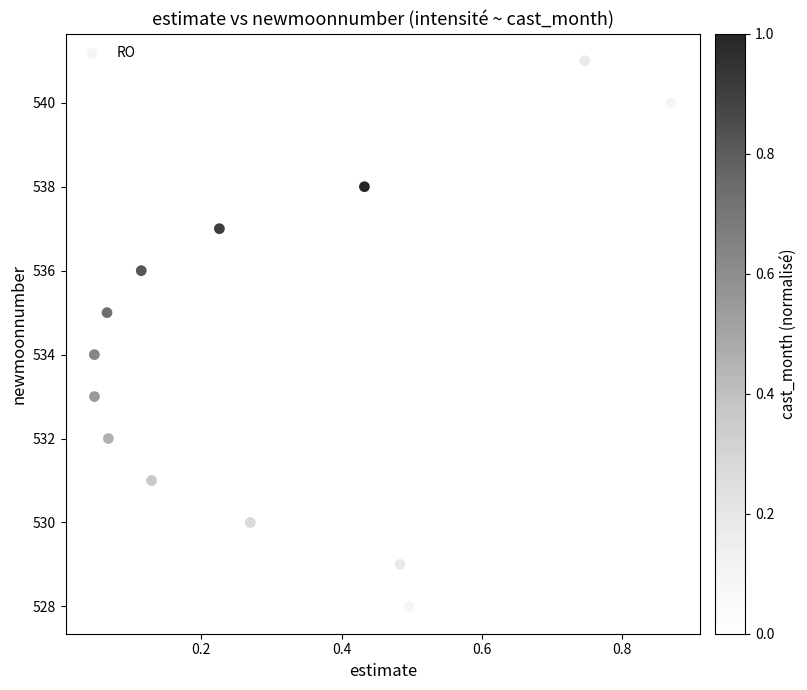

What is the range of Y values (max minus min)?

13